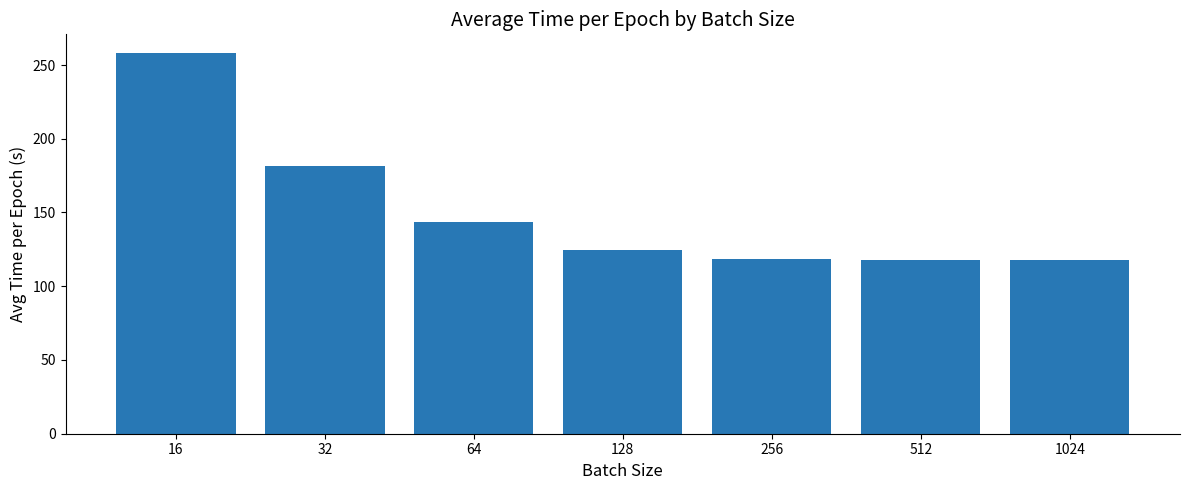

The value at 64 is 85.2. True or false?

False